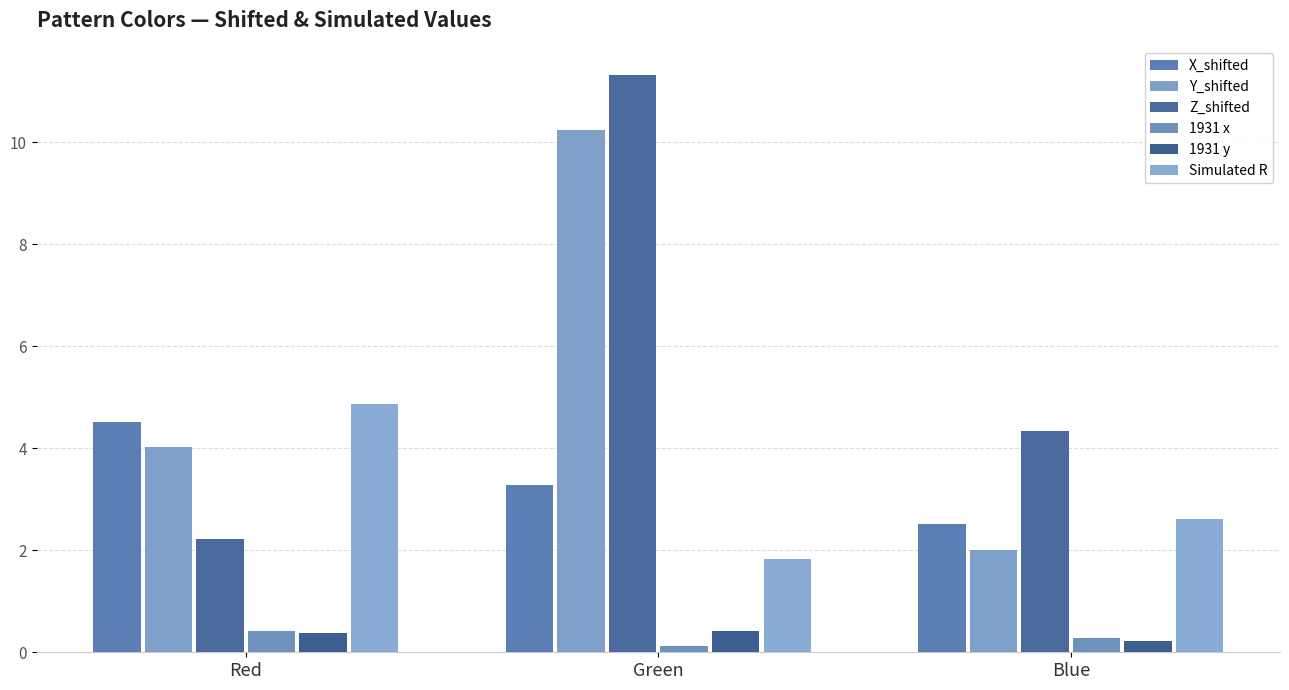

How many distinct data groups are displayed?

6